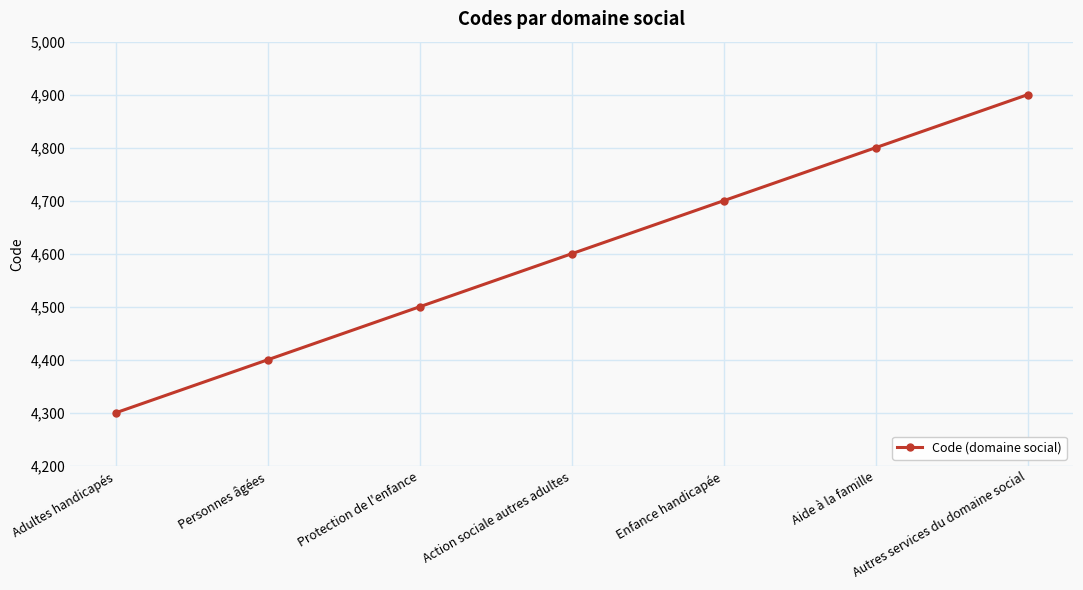

What is the greatest value displayed?

4900